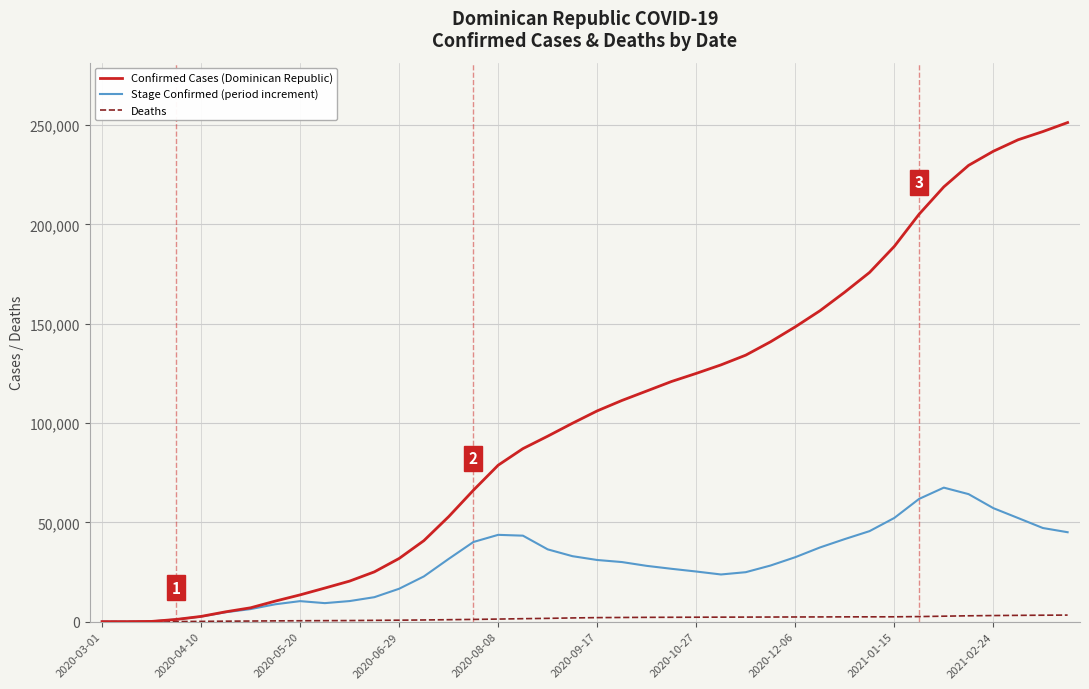

Which series has the widest spread of values?

Confirmed Cases (Dominican Republic)